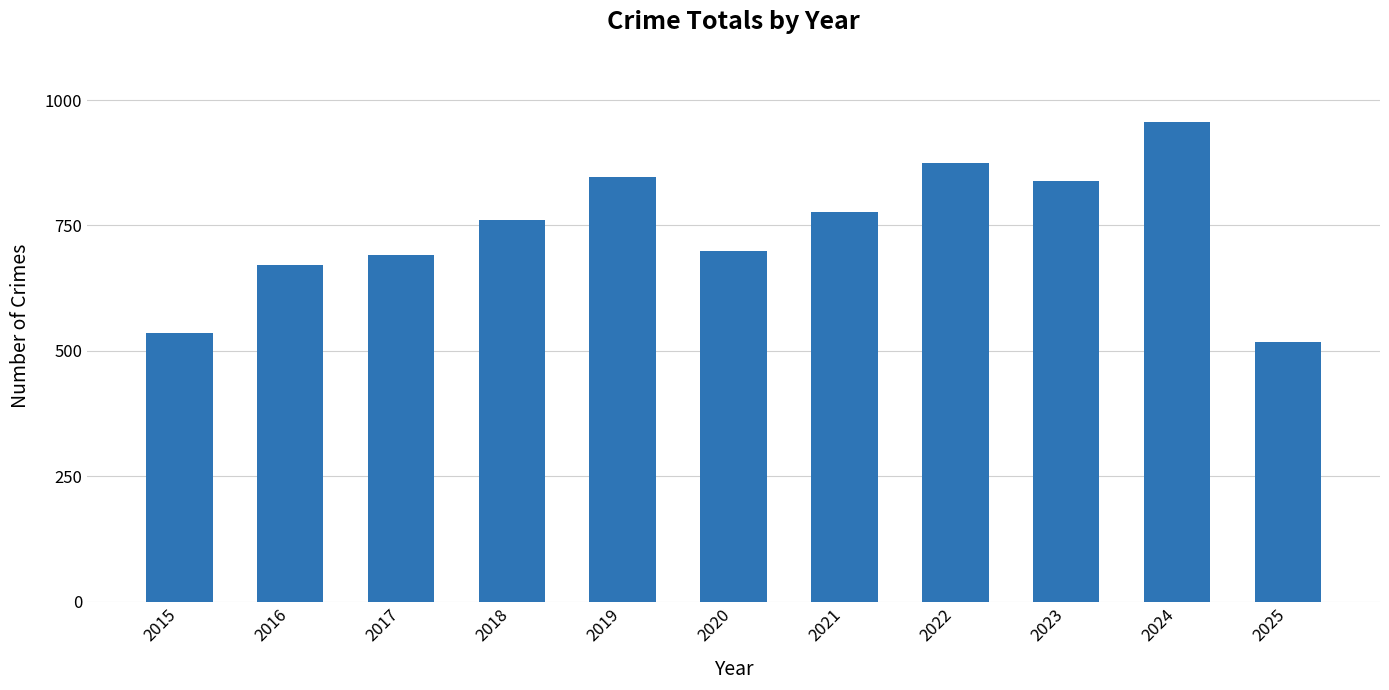

What is the minimum value shown in the chart?

518